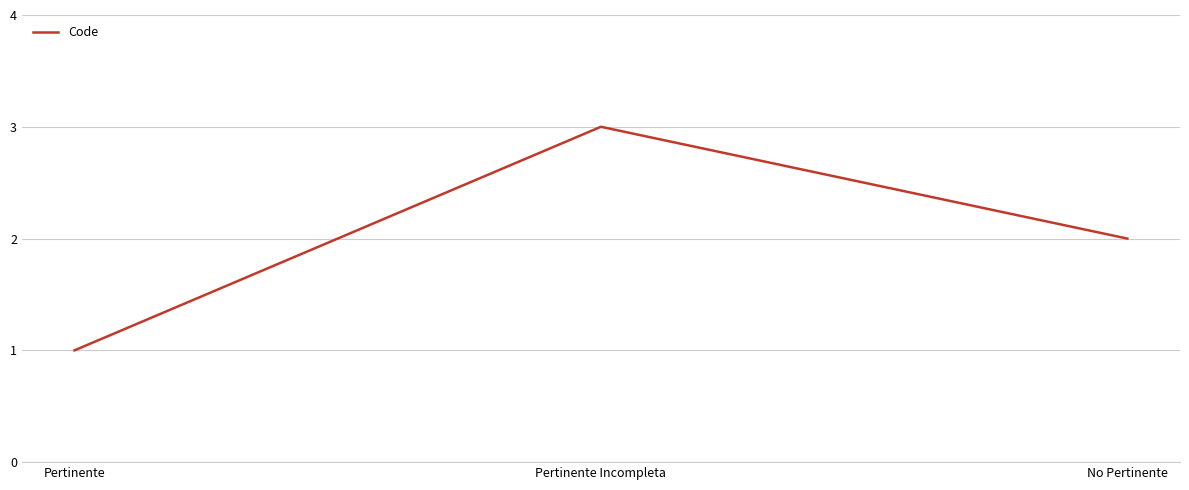

How many values are below 2?

1